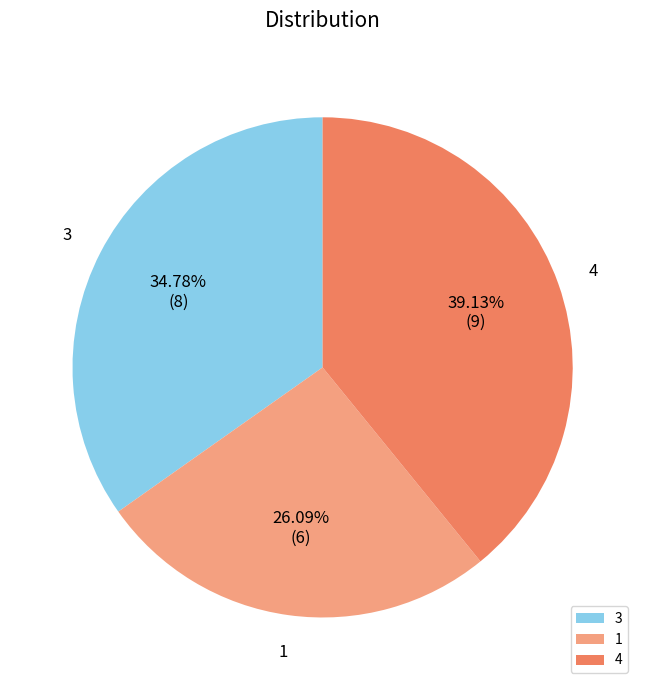

The 3 slice represents 43% of the pie. True or false?

False